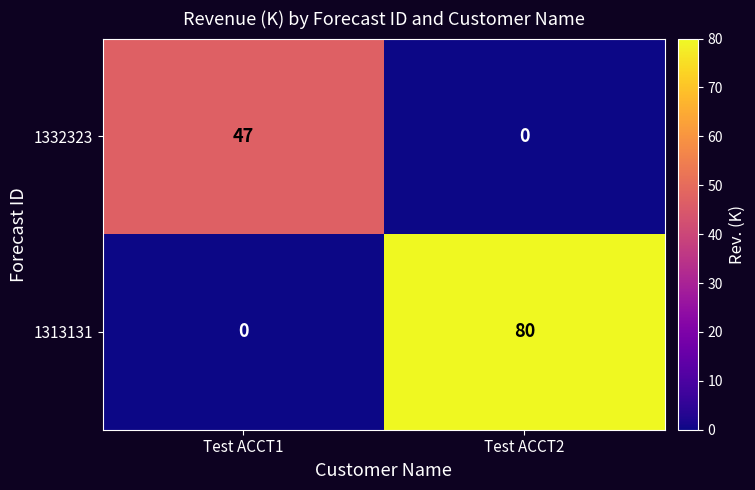

At how many categories does at least one series exceed 29?

2